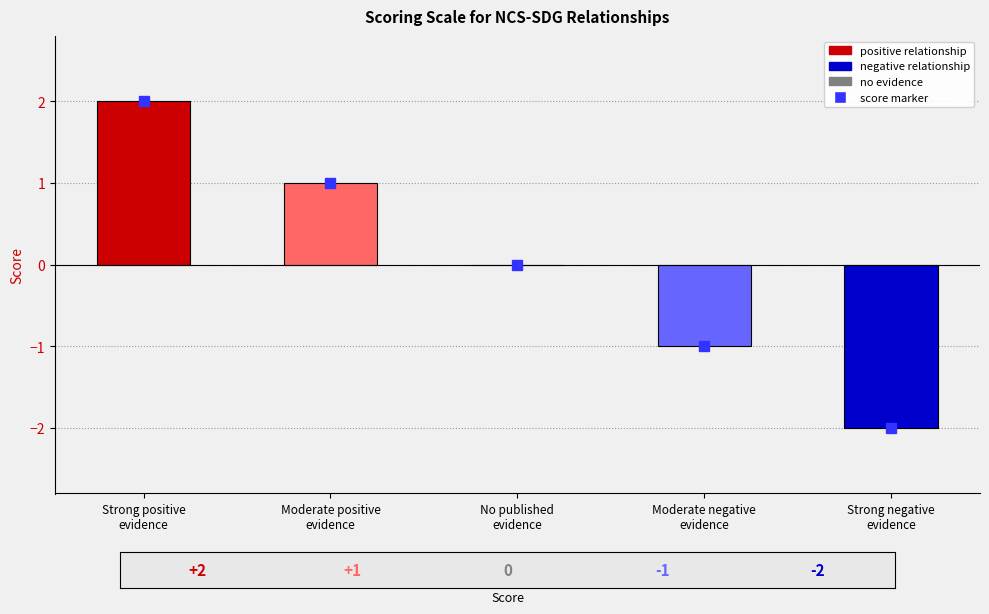

What is the change in value from 0 to -1?

-1